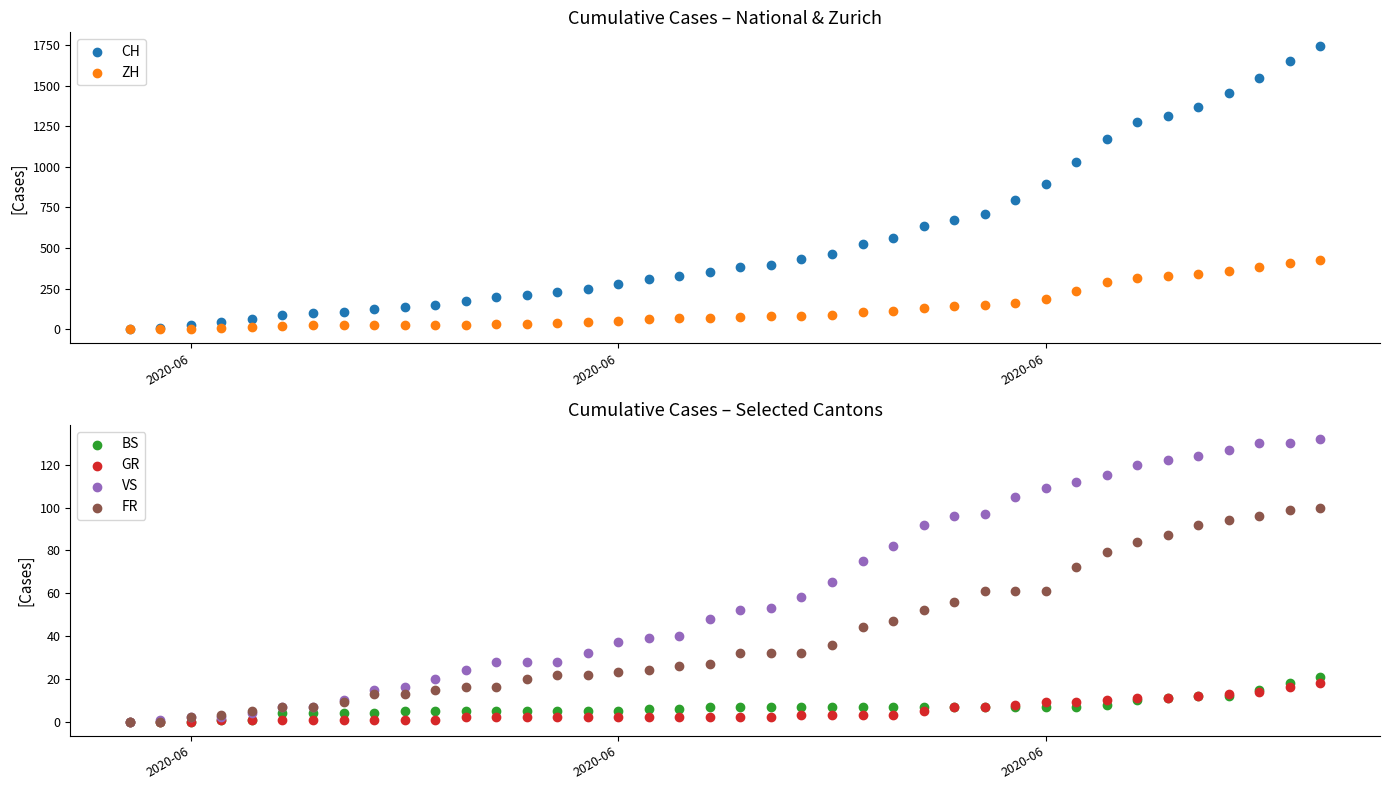

Which series has the largest Y range (max minus min)?

CH